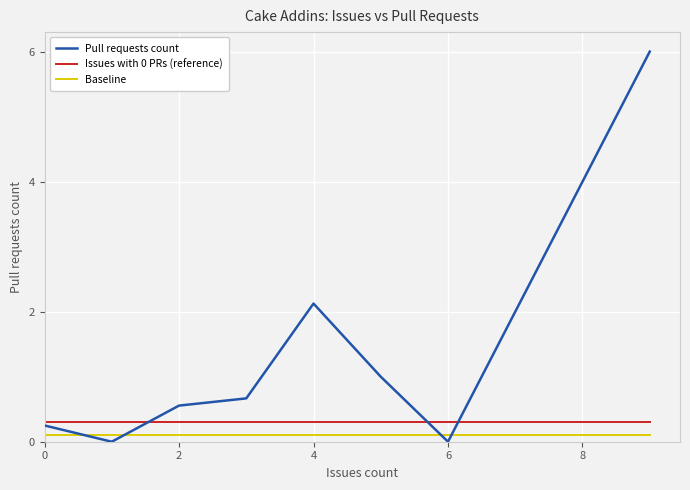

True or false: Issues with 0 PRs (reference) and Baseline cross at least once.

False